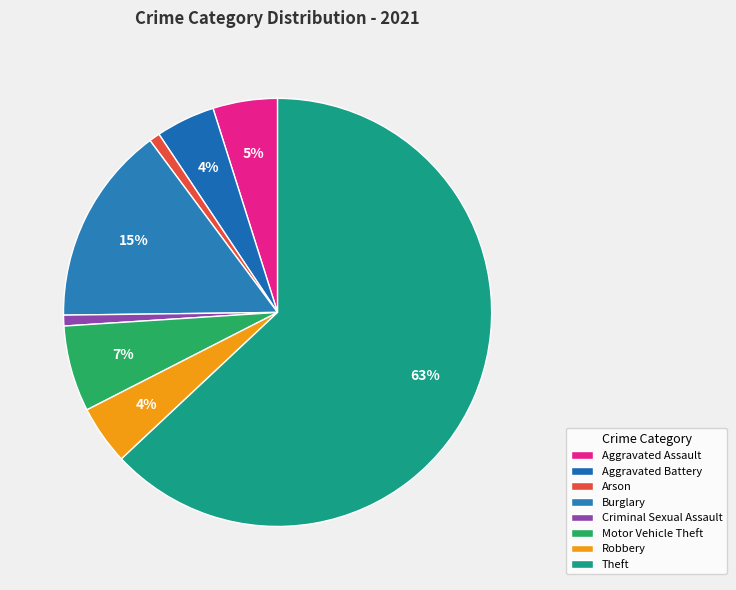

Does Theft represent more than half of the total?

Yes